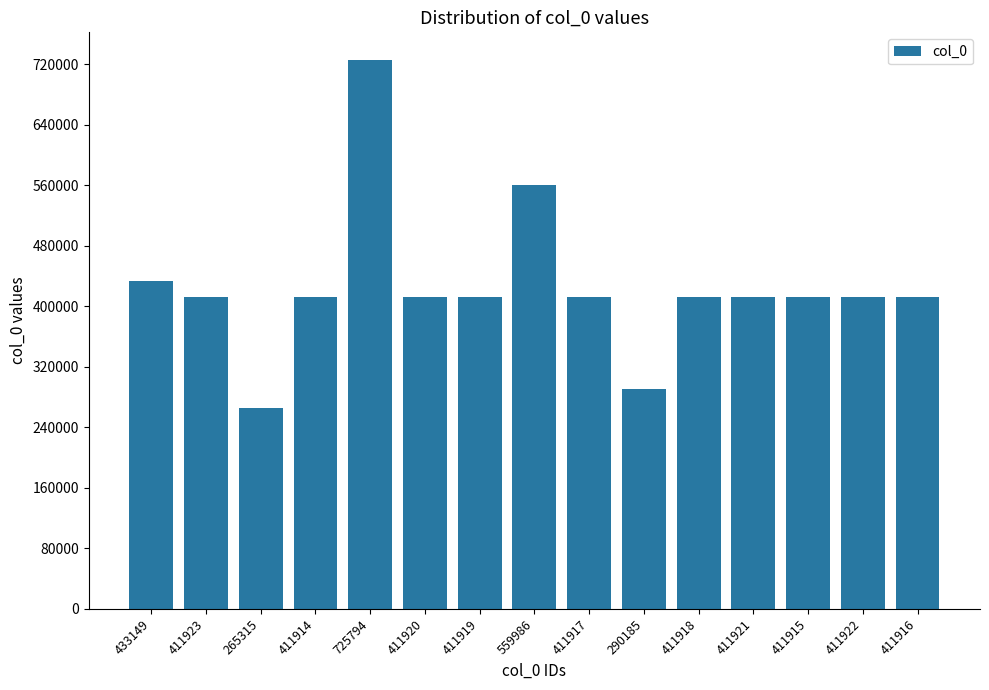

At which label does the data first exceed 411919?

433149